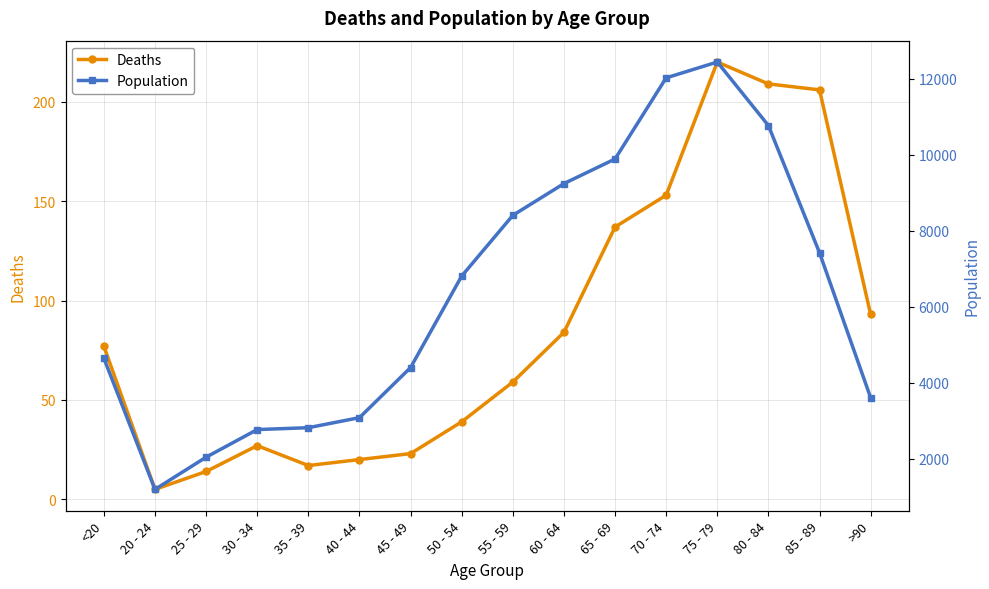

True or false: Deaths and Population cross at least once.

False